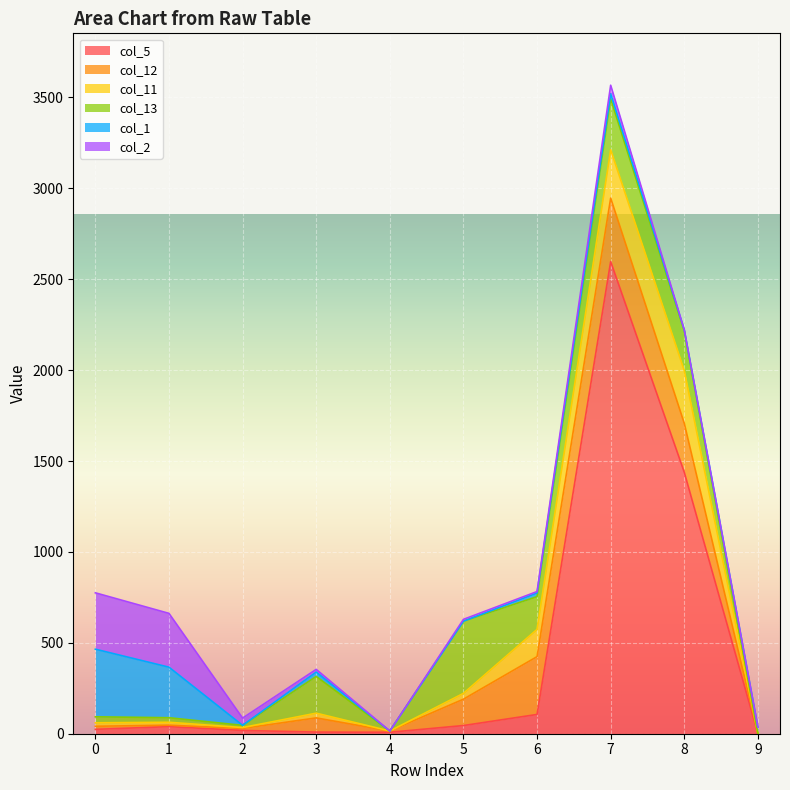

What is the average value of the col_2 series?

73